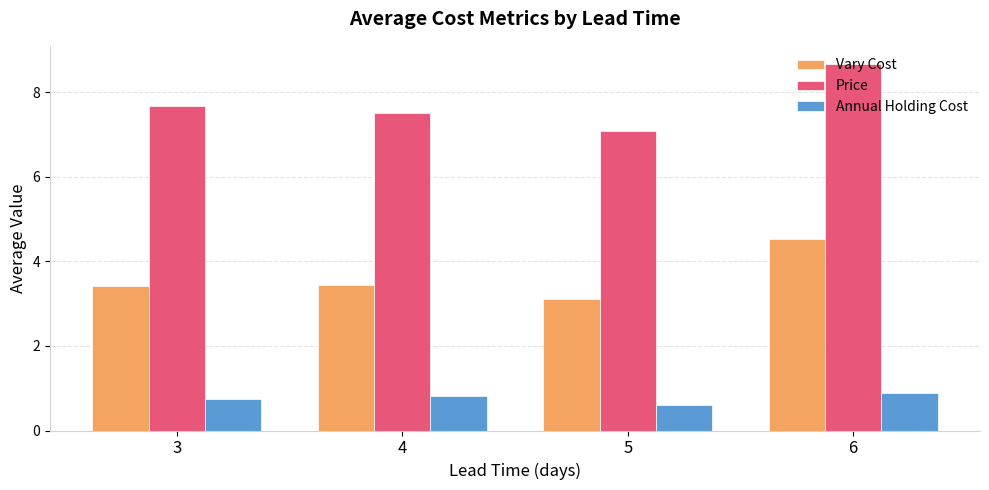

Which series has the largest total across all categories?

Price